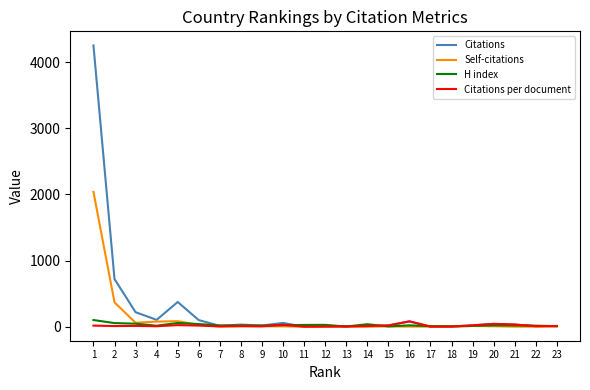

How many lines are shown in the chart?

4